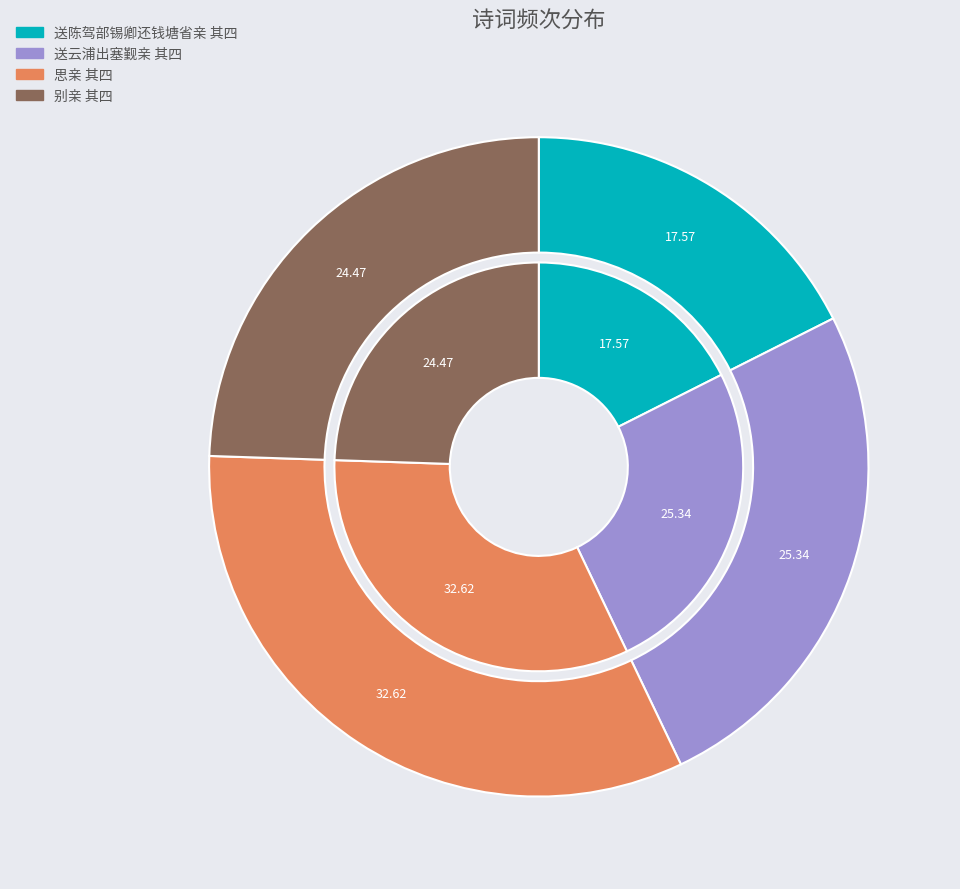

Which slice is the smallest?

送陈驾部锡卿还钱塘省亲 其四